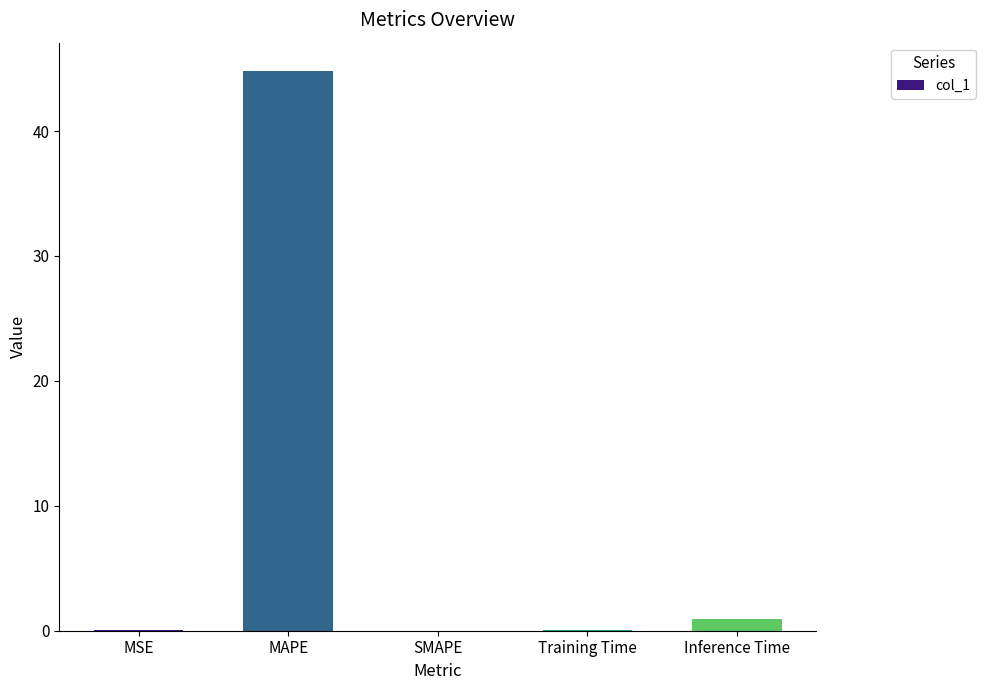

What value does the data have at Inference Time?

1.0